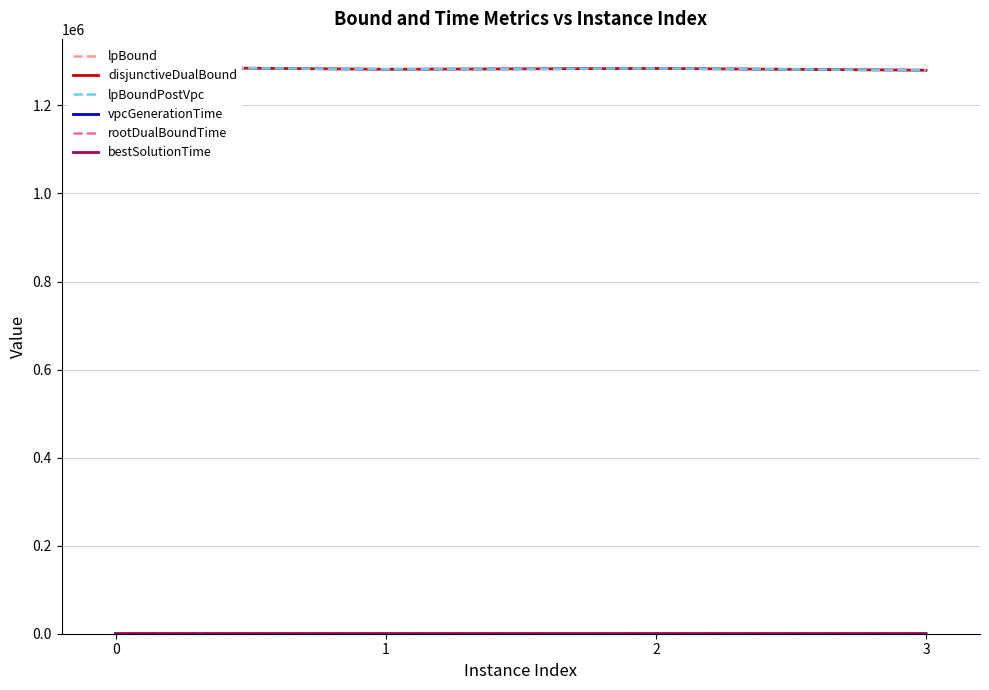

List the series in order of their peak value, lowest first.

vpcGenerationTime, rootDualBoundTime, bestSolutionTime, lpBound, disjunctiveDualBound, lpBoundPostVpc